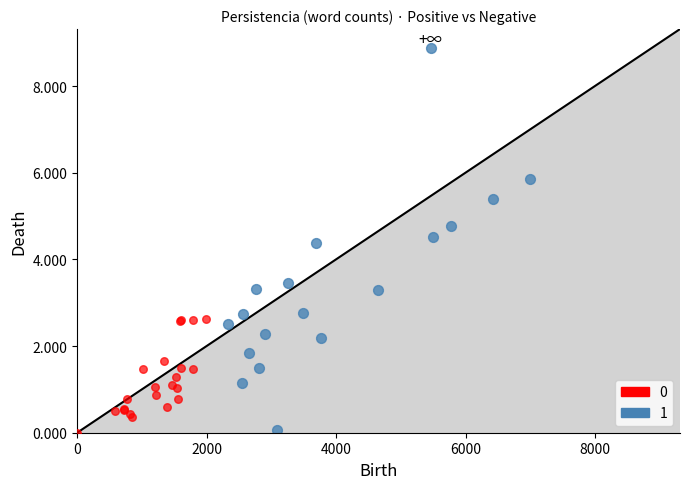

What are all the series names shown in the legend?

0, 1